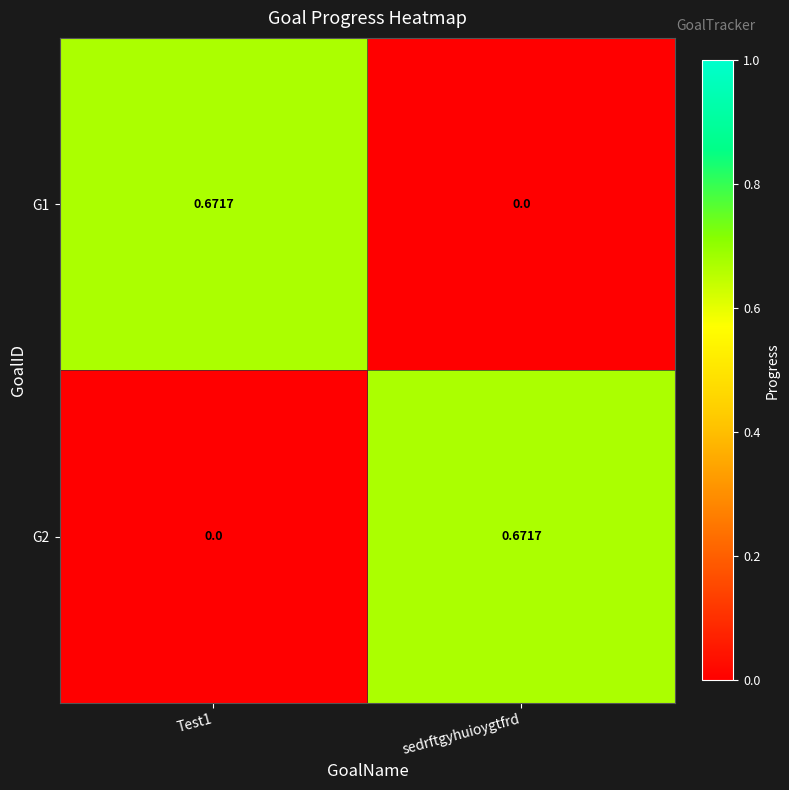

Is the value of G1 at Test1 greater than the value of G2 at Test1?

Yes